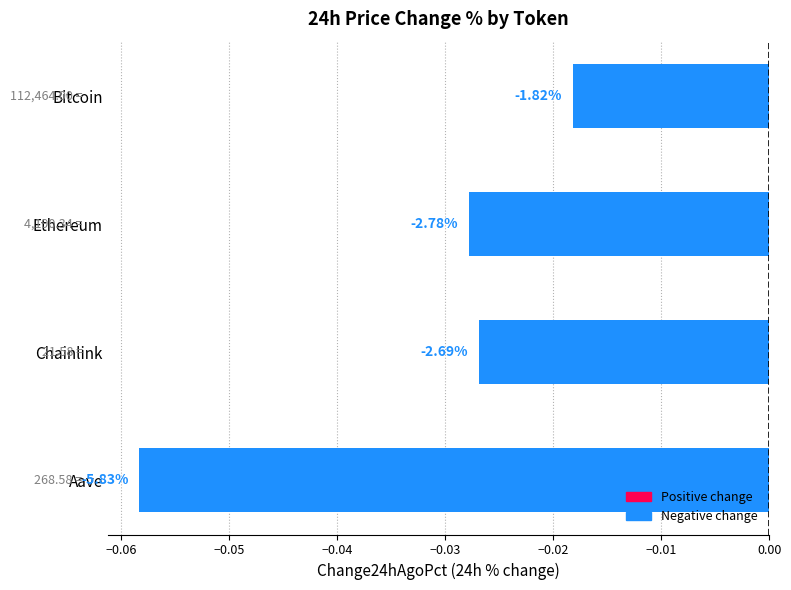

Does the chart contain any negative values?

Yes